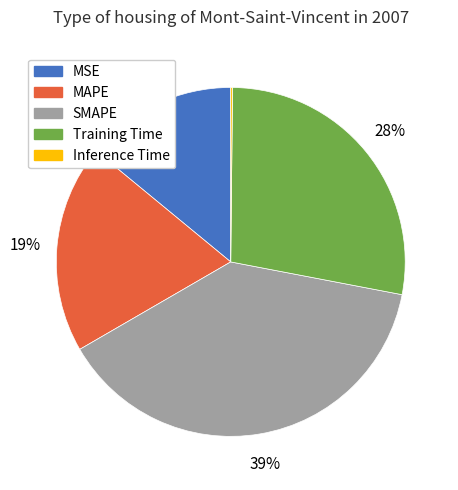

Which category has the biggest portion of the pie?

SMAPE